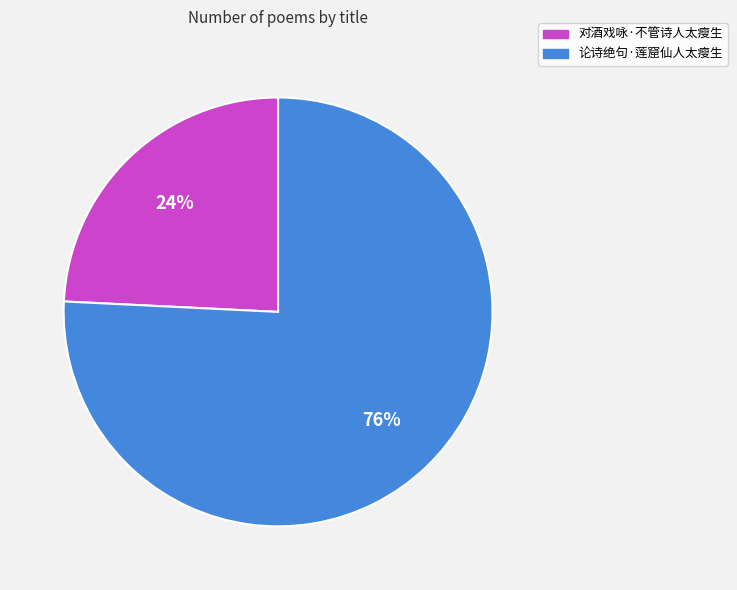

To the nearest percent, what is the difference between the 对酒戏咏·不管诗人太瘦生 and 论诗绝句·莲窟仙人太瘦生 slice percentages?

52%